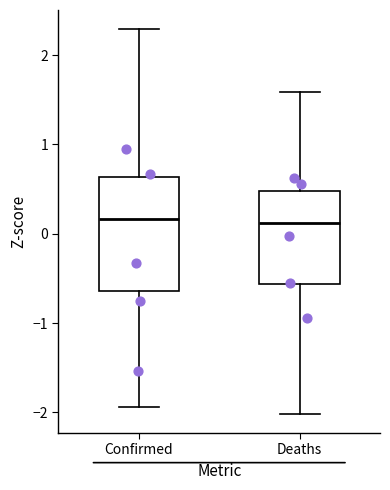

Reading left to right, read every box against the y-axis: the position of its median line, the range the box covers, and the ends of its whiskers. The values are not printed on the chart, so give them approximately, as read against the axis.

Confirmed: median 0.2, box -0.6 to 0.6, whiskers -1.9 to 2.3
Deaths: median 0.1, box -0.6 to 0.5, whiskers -2.0 to 1.6